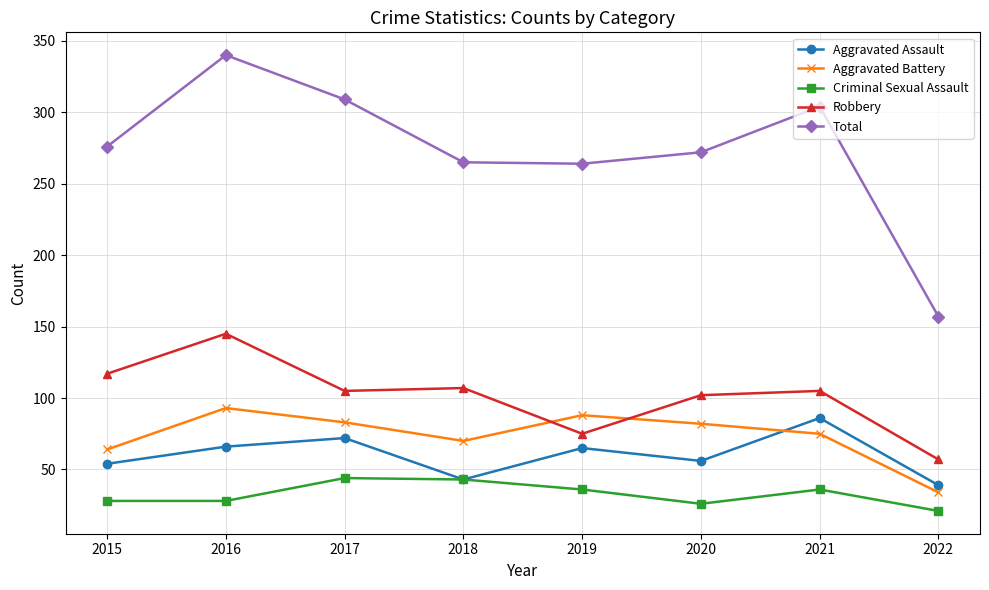

What is the difference between the second highest and minimum values in the Robbery series?

60